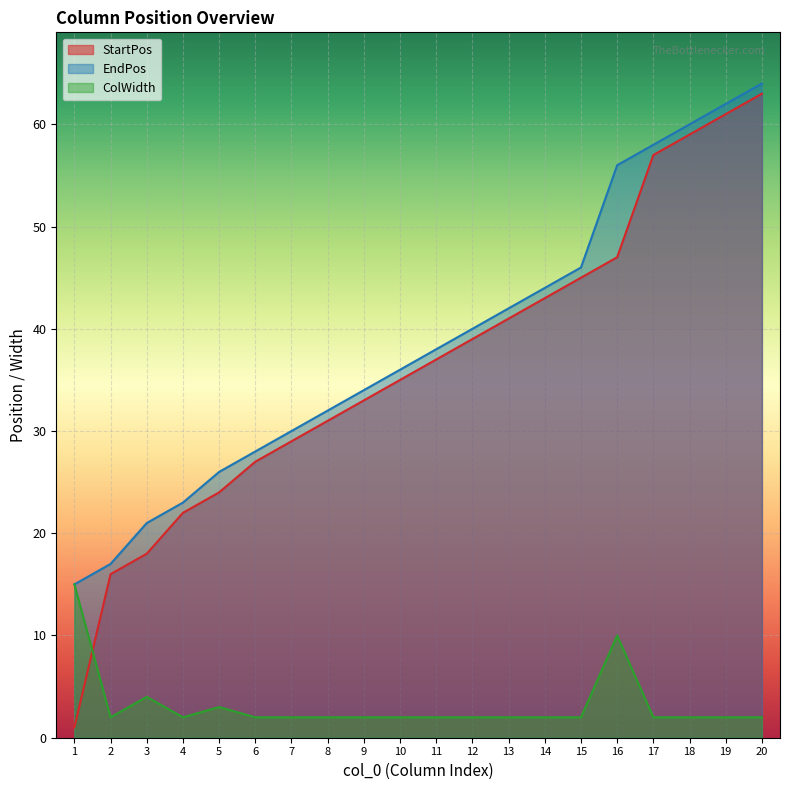

What is the difference between the maximum and minimum values in the StartPos series?

62